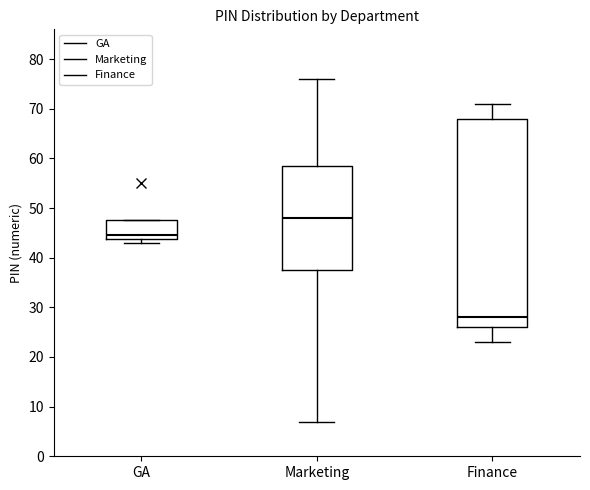

Which box is the tallest, from its lower edge to its upper edge?

Finance